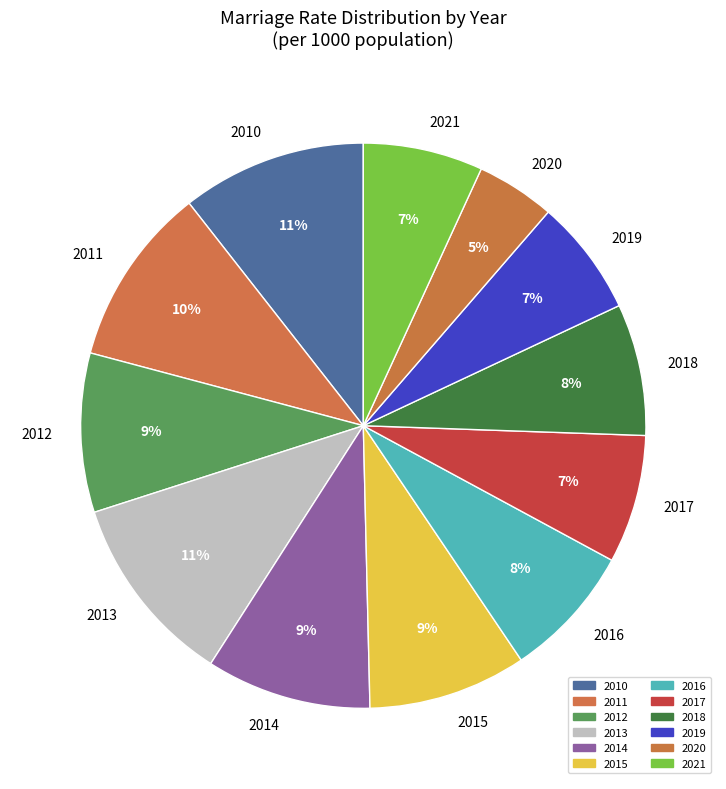

What is the ratio of the value at 2014 to the value at 2015?

1.0